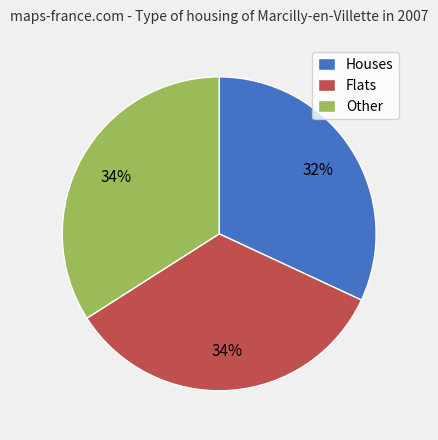

To the nearest percent, what is the difference between the Flats and Houses slice percentages?

2%